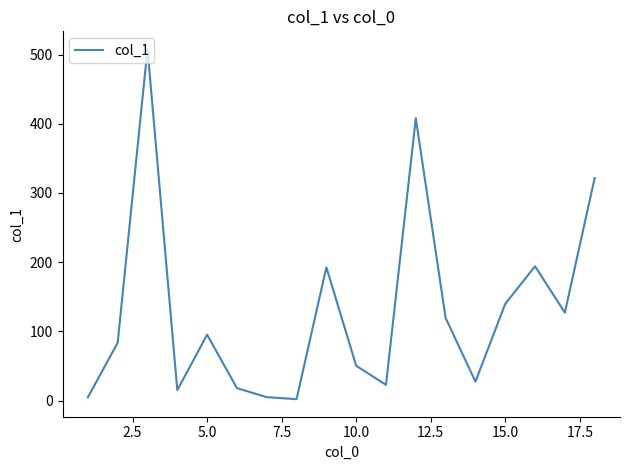

What is the greatest value displayed?

508.3